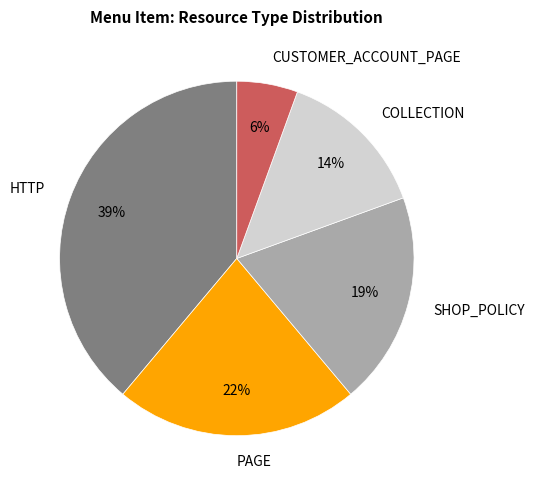

Is it true that COLLECTION is 14% of the pie?

True